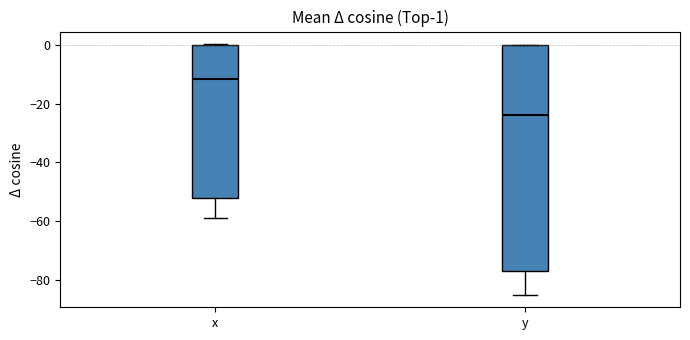

Which box is the tallest, from its lower edge to its upper edge?

y